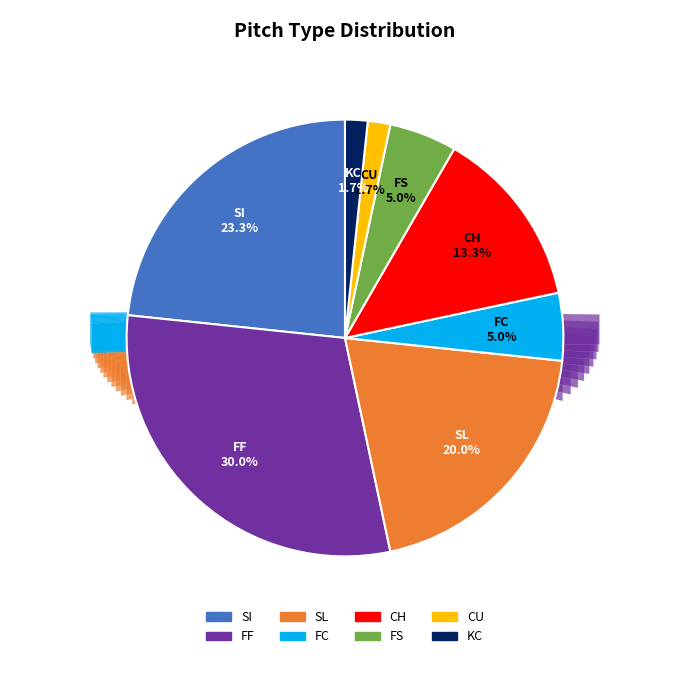

Count the number of slices in the pie.

8